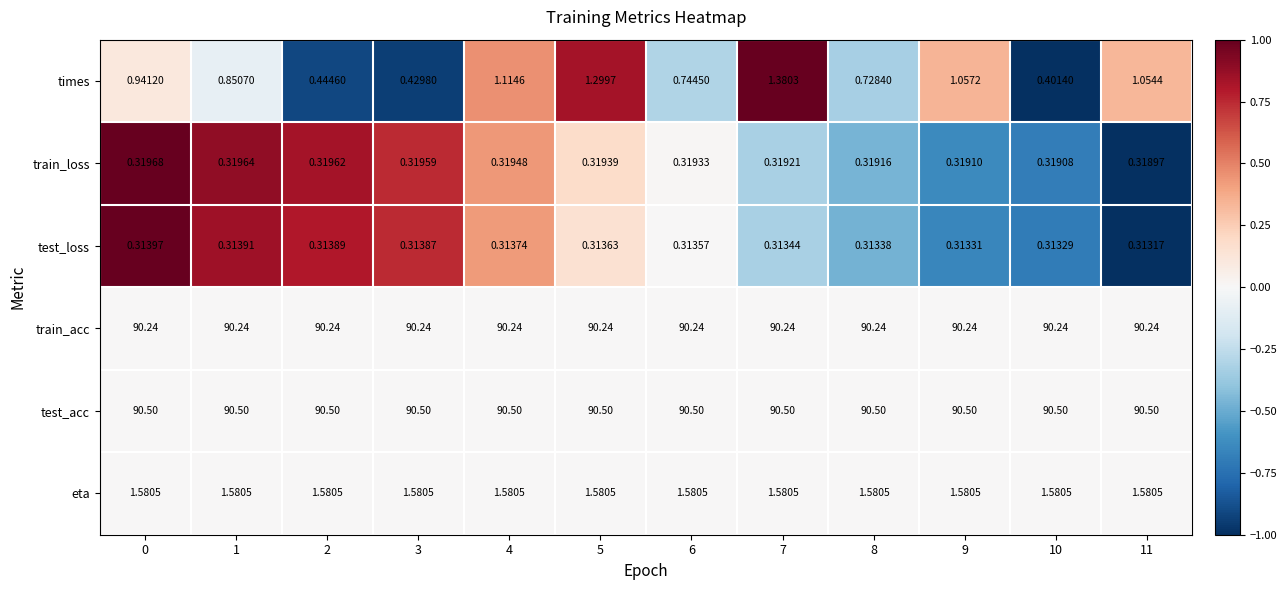

Rank the series by their maximum value, from highest to lowest.

test_acc, train_acc, eta, times, train_loss, test_loss